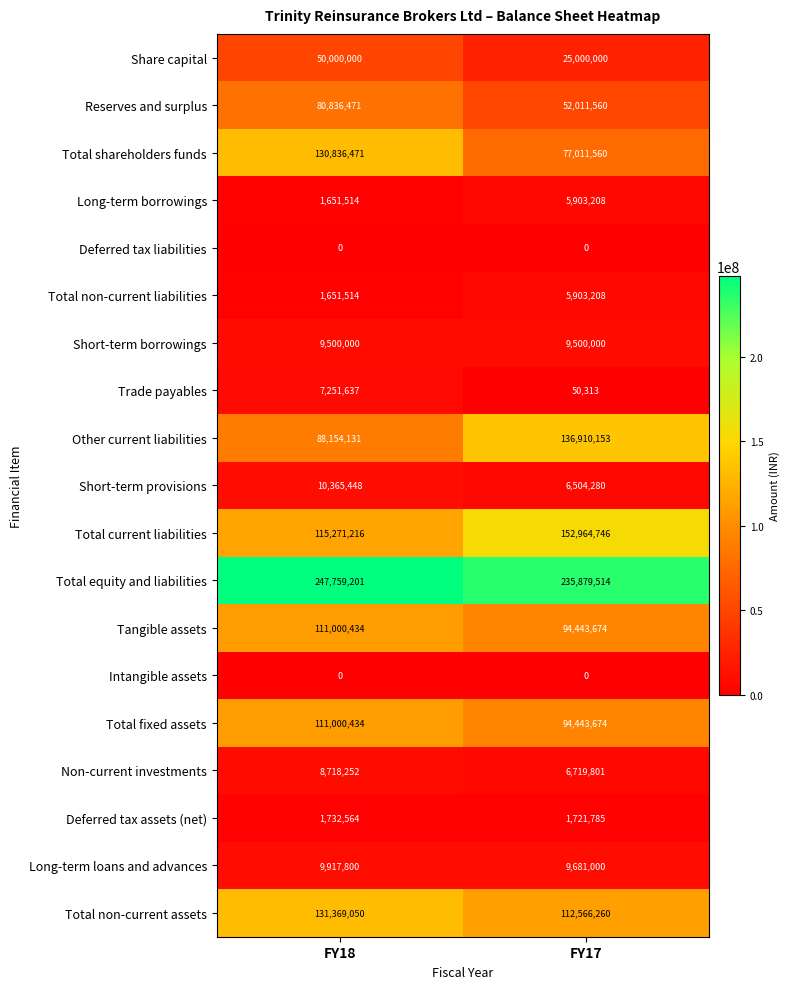

What is the average value of the Reserves and surplus series?

66424016